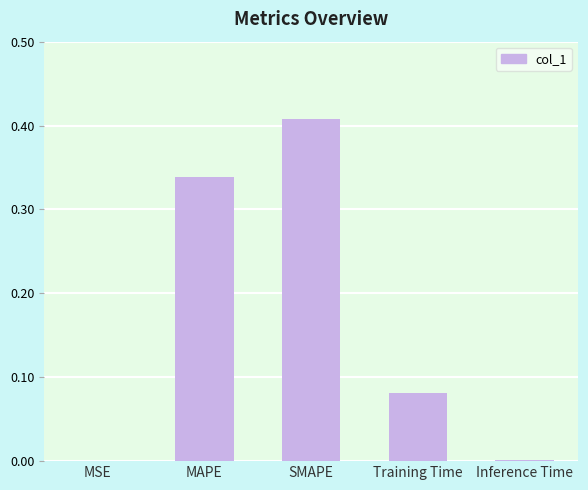

Which has a higher value, Training Time or MAPE?

MAPE